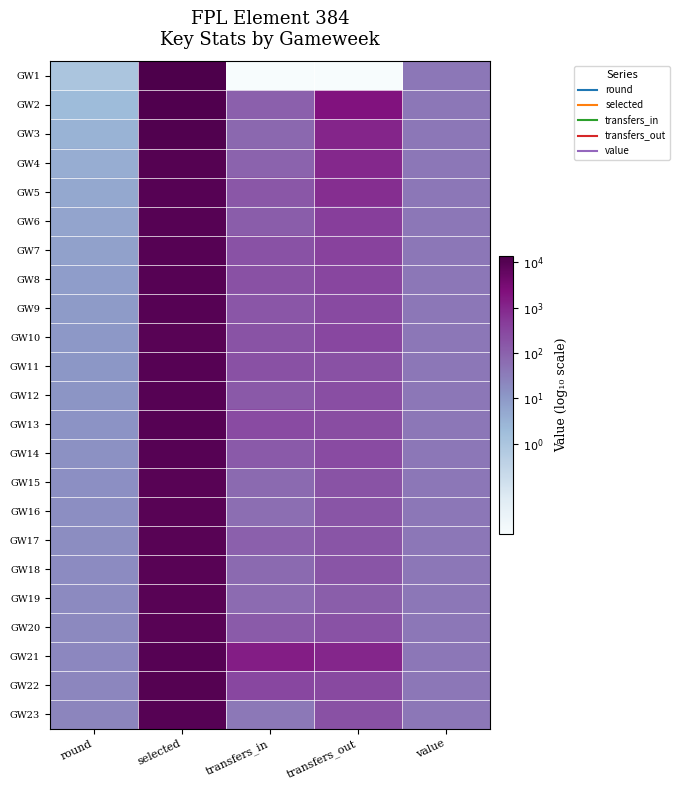

What is the spread (max minus min) of values at transfers_out?

5.3